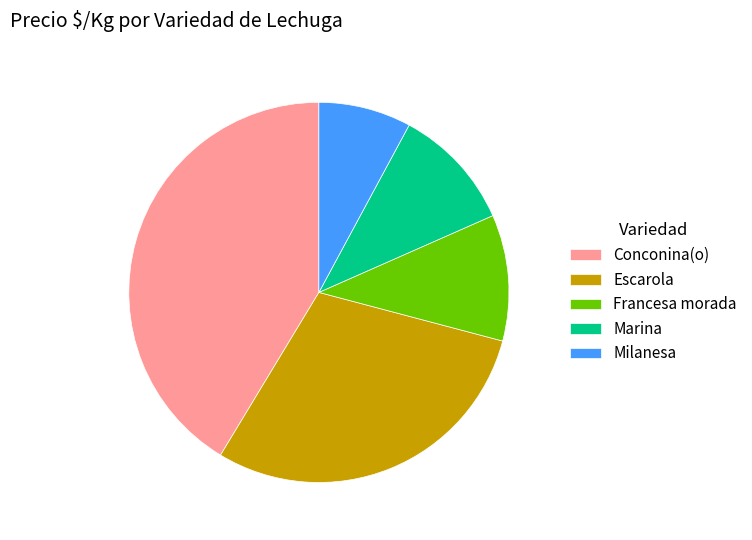

What is the ratio of the value at Escarola to the value at Milanesa?

3.8